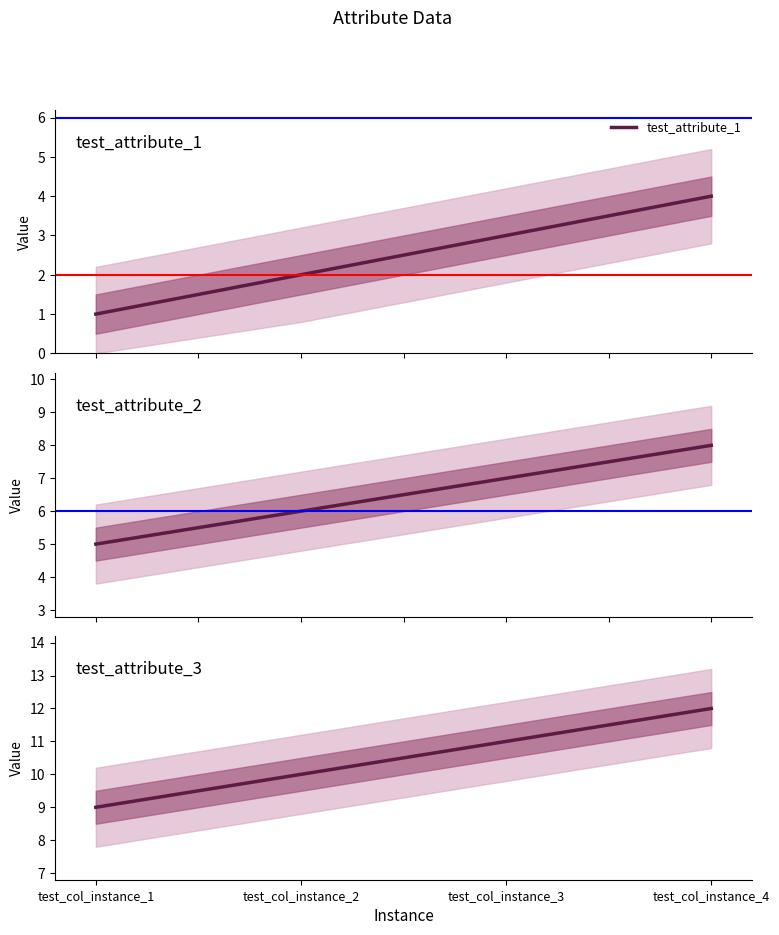

Between test_col_instance_1 and test_col_instance_4, which series saw the biggest shift?

test_attribute_1